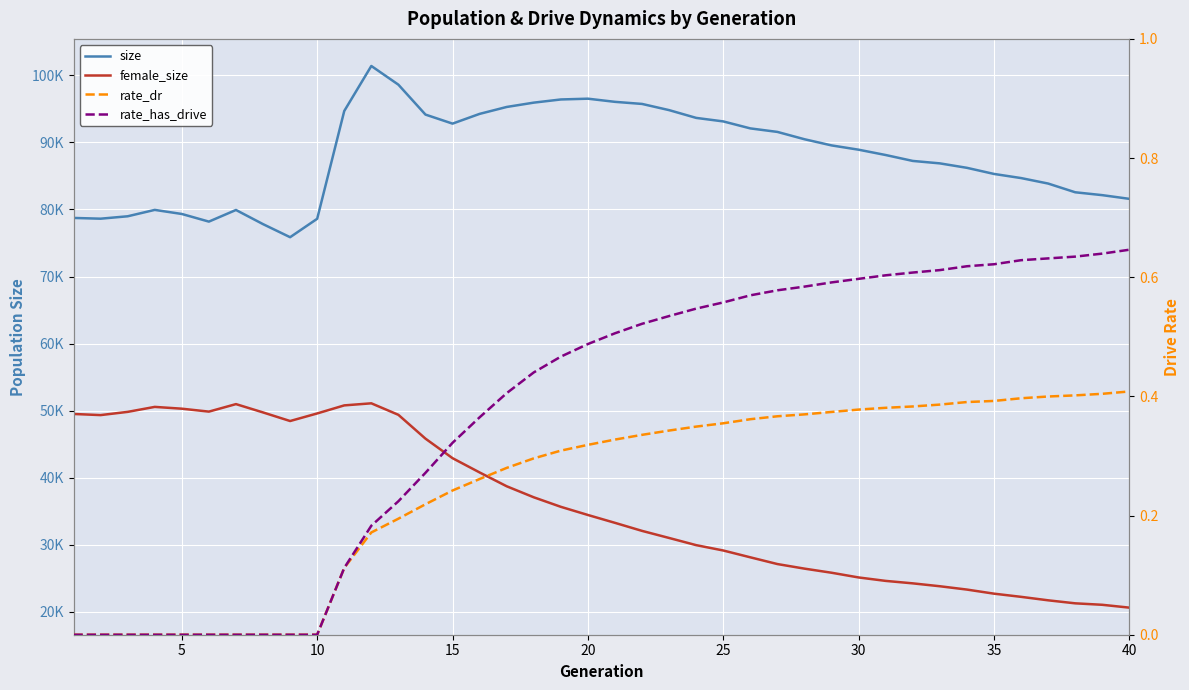

The rate_dr series shows 0.2 at 10. True or false?

False